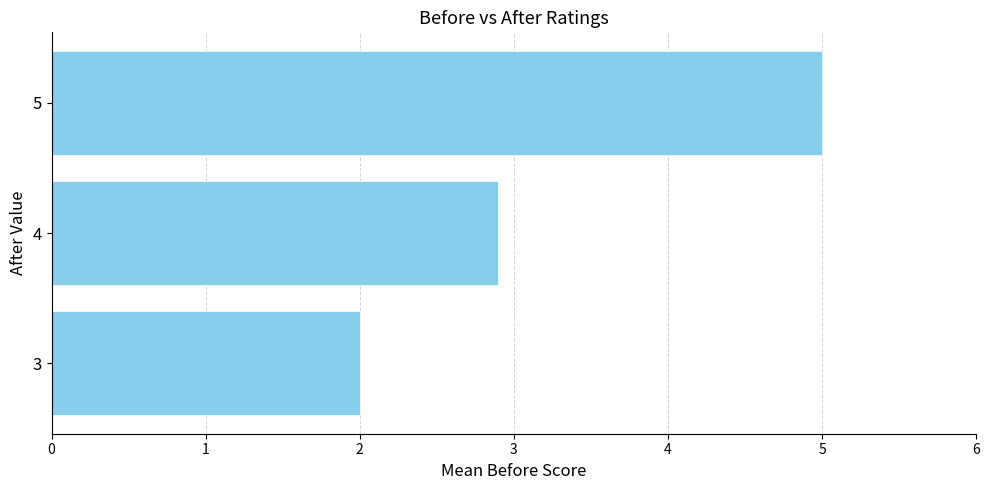

What is the maximum value shown in the chart?

5.0